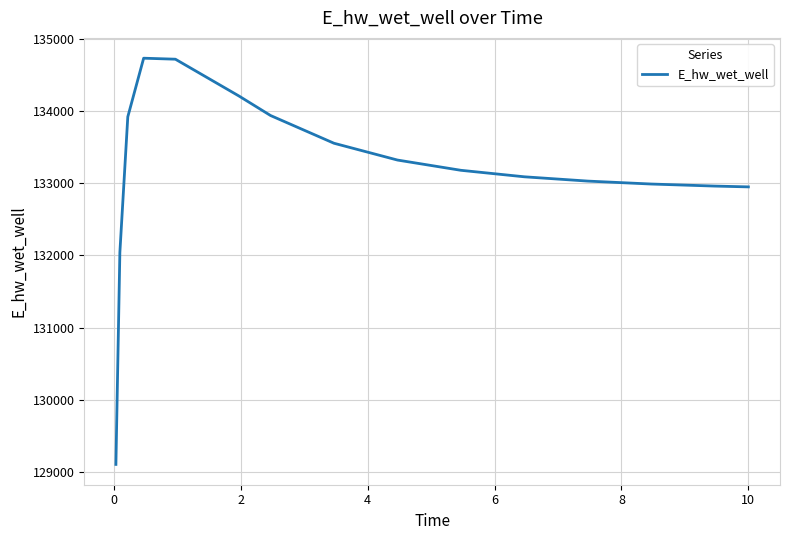

What is the greatest value displayed?

134728.9